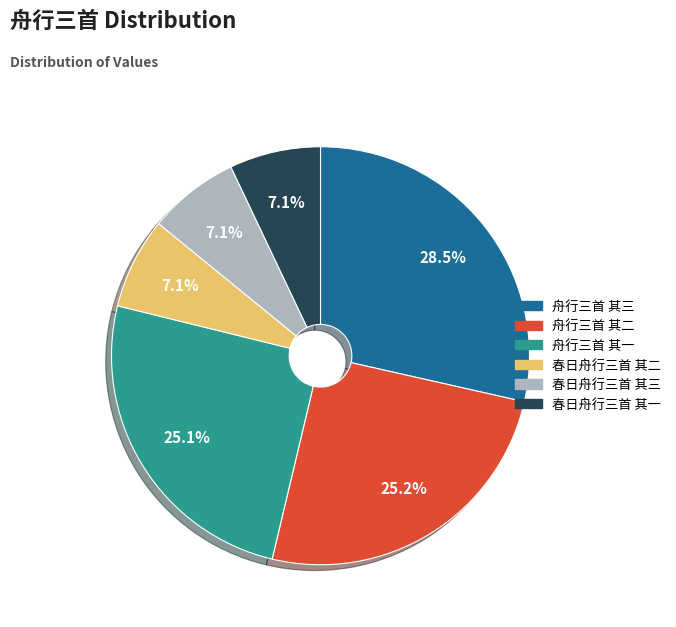

What is the largest slice in the pie chart?

舟行三首 其三